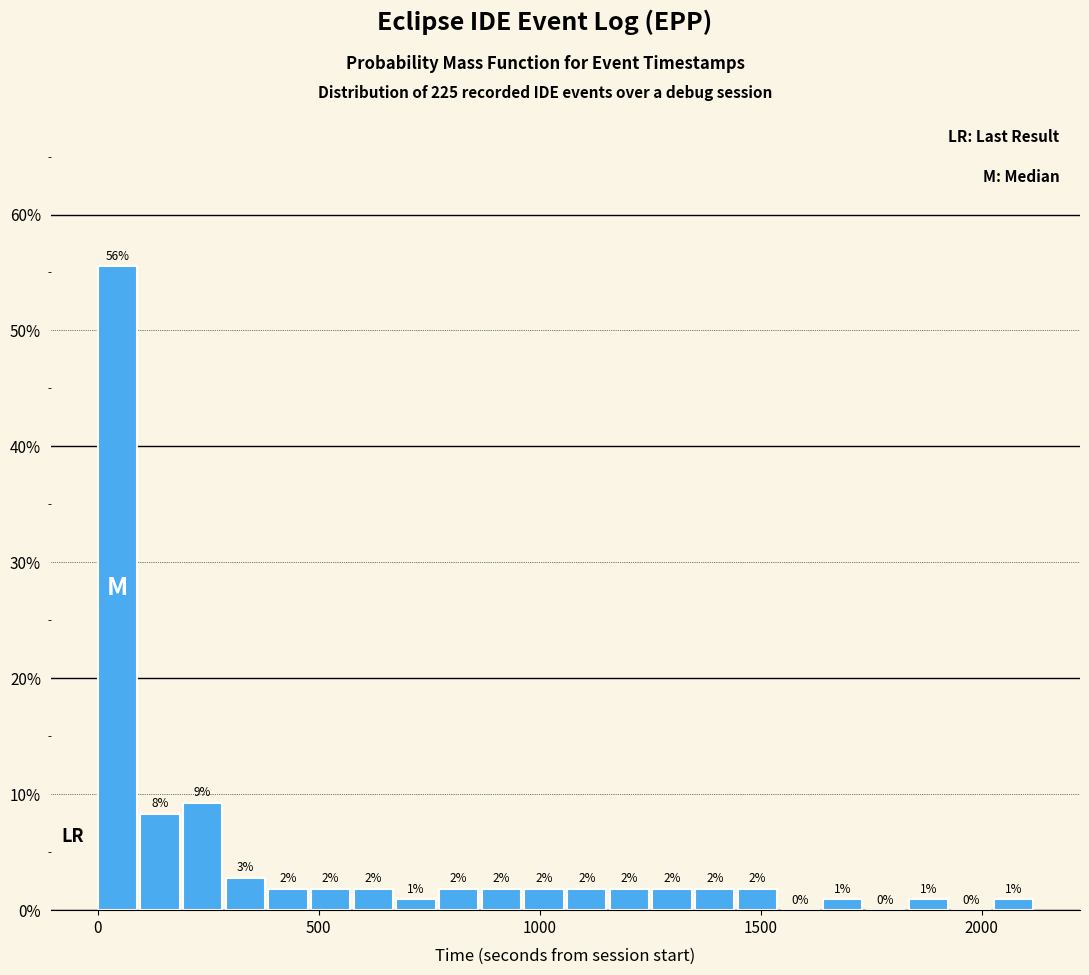

Around what value on the x-axis is the tallest bar? Give the approximate position of its centre, as read against the axis.

50